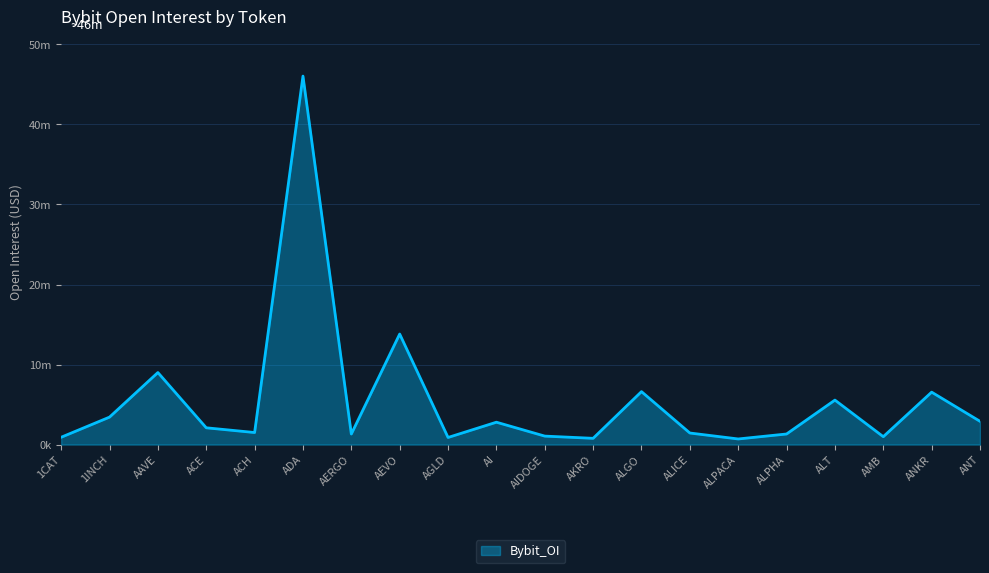

How many values are below 2097445?

10